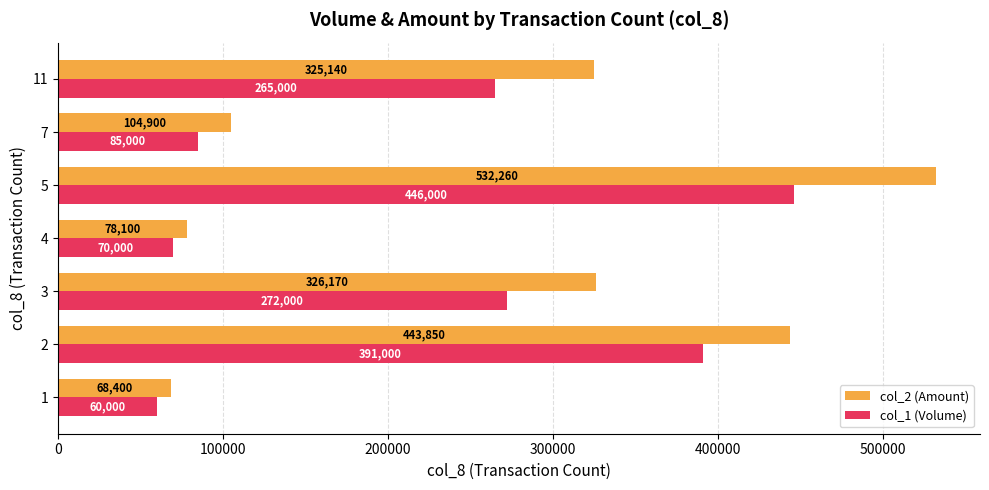

At which category is the sum across all series the highest?

5